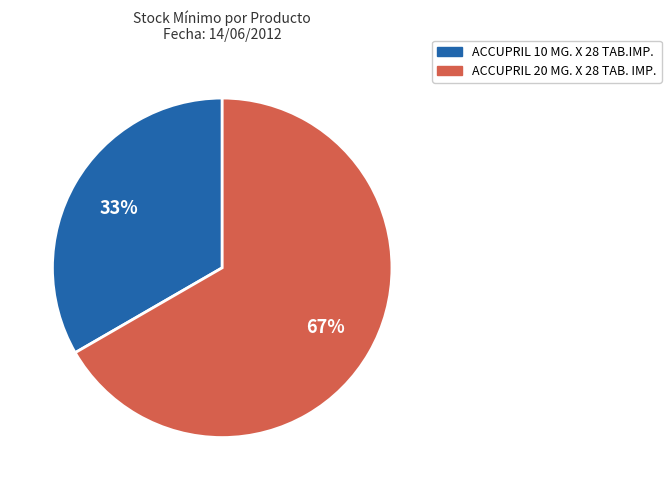

Does any single category account for the majority?

Yes